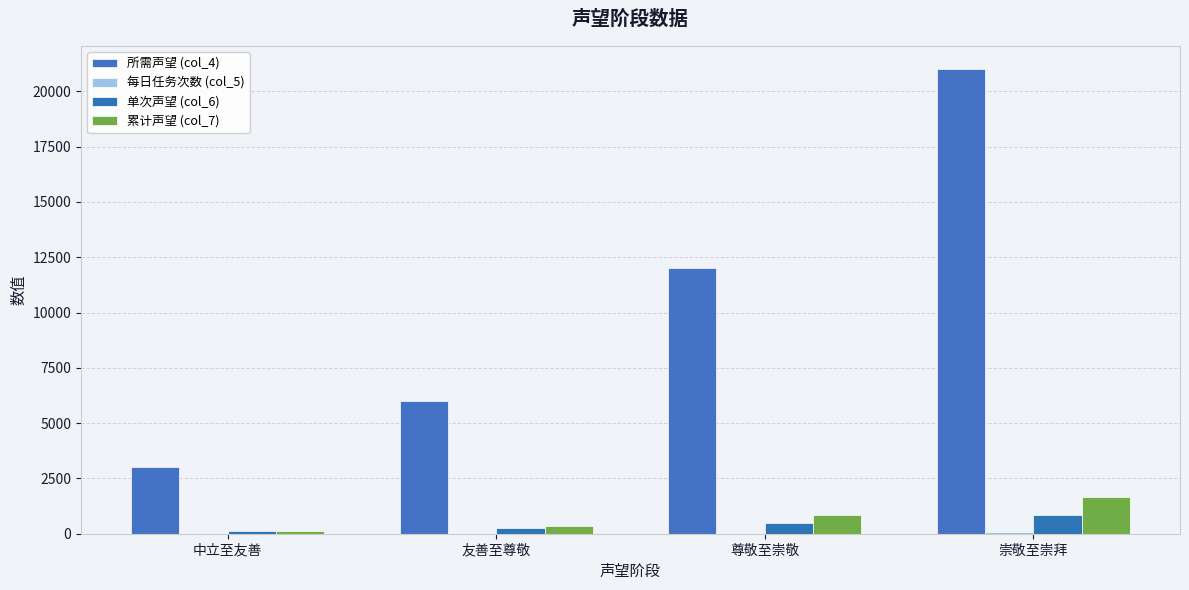

What is the sum of the 单次声望 (col_6) values at 尊敬至崇敬 and 崇敬至崇拜?

1320